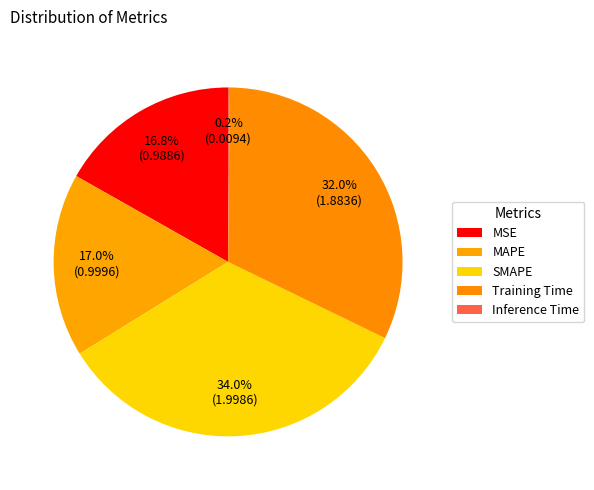

To the nearest percent, what is the difference between the MAPE and Training Time slice percentages?

15%